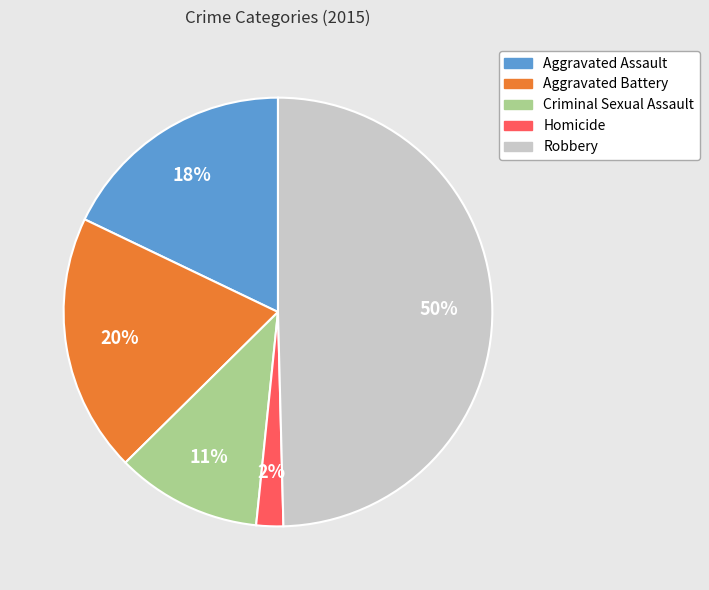

Between Criminal Sexual Assault and Aggravated Battery, which is larger?

Aggravated Battery